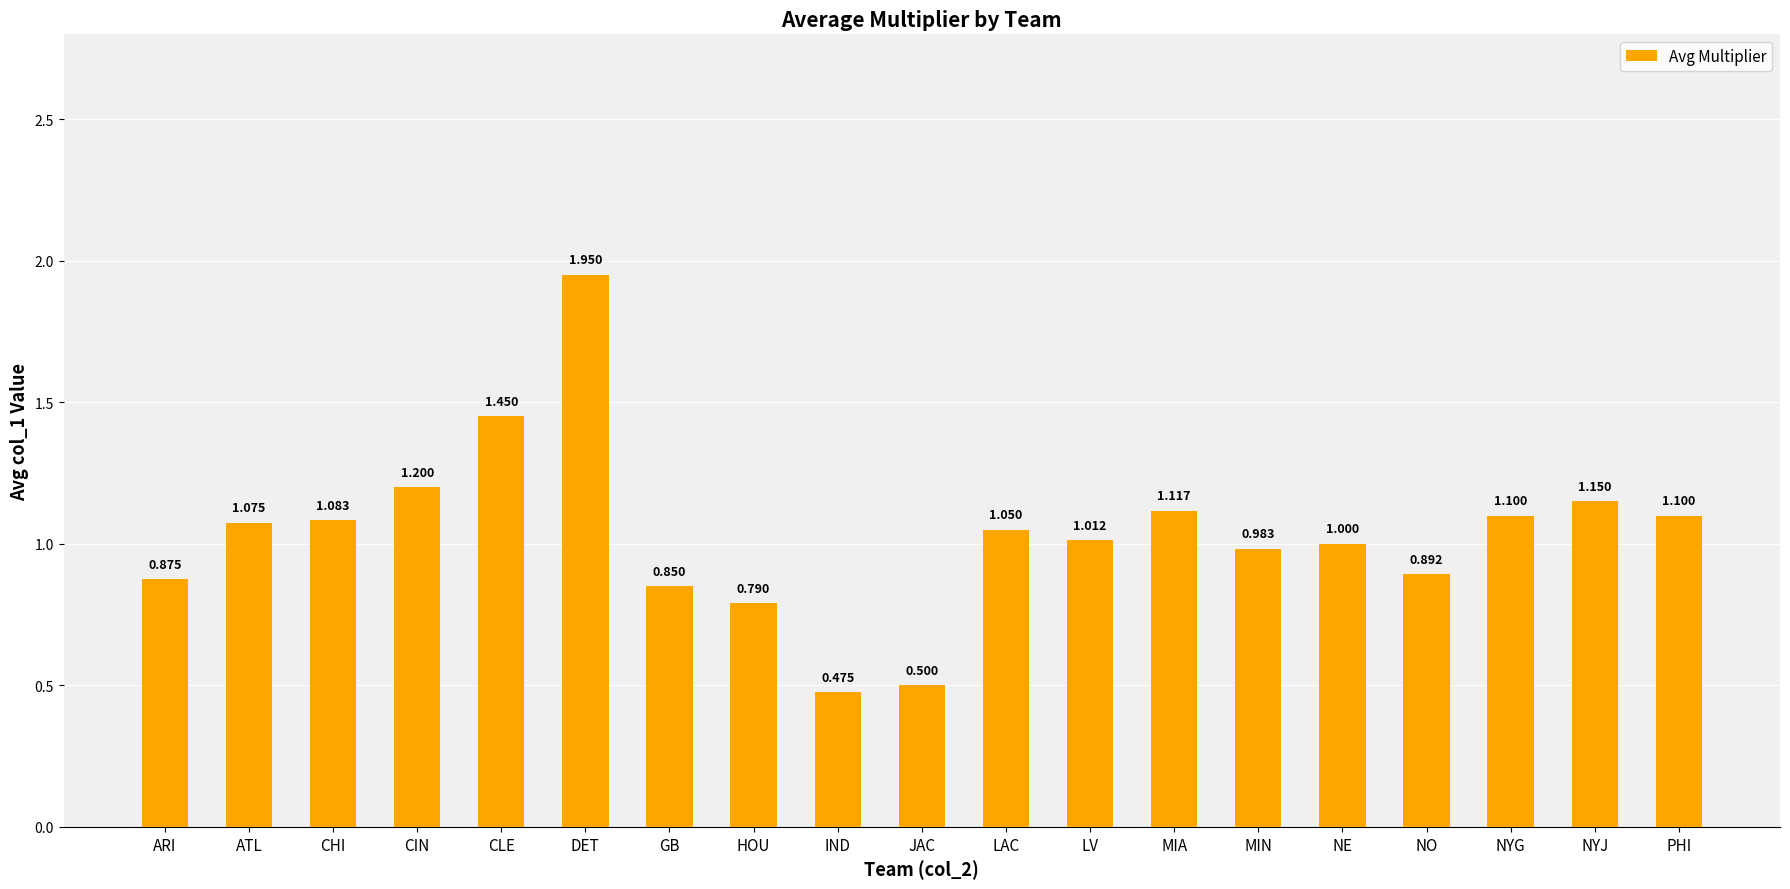

At which label is the value closest to 1?

NE